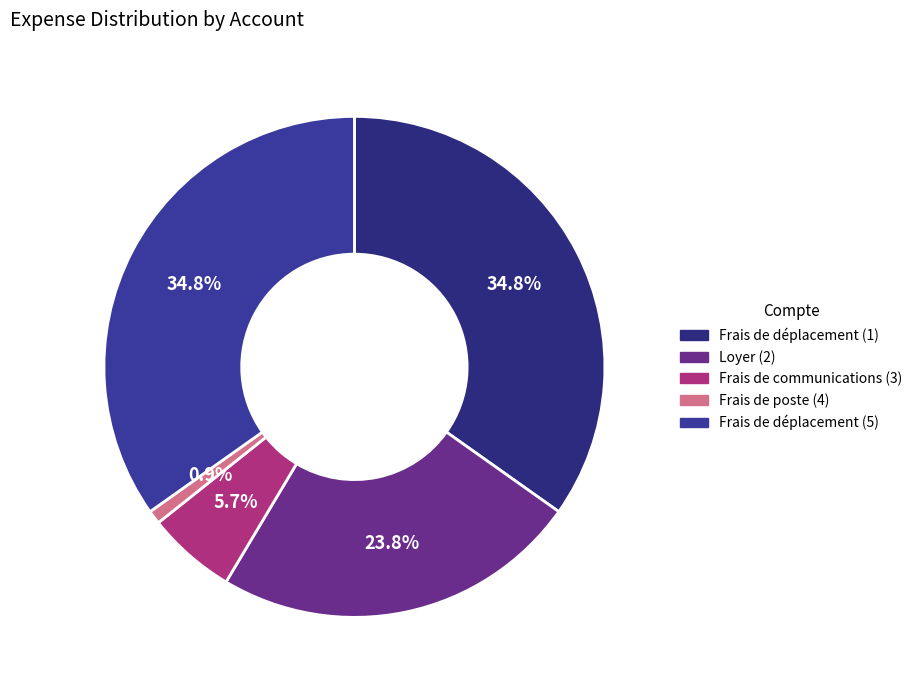

What is the total percentage of Frais de déplacement (1) and Frais de communications (3)?

40.6%